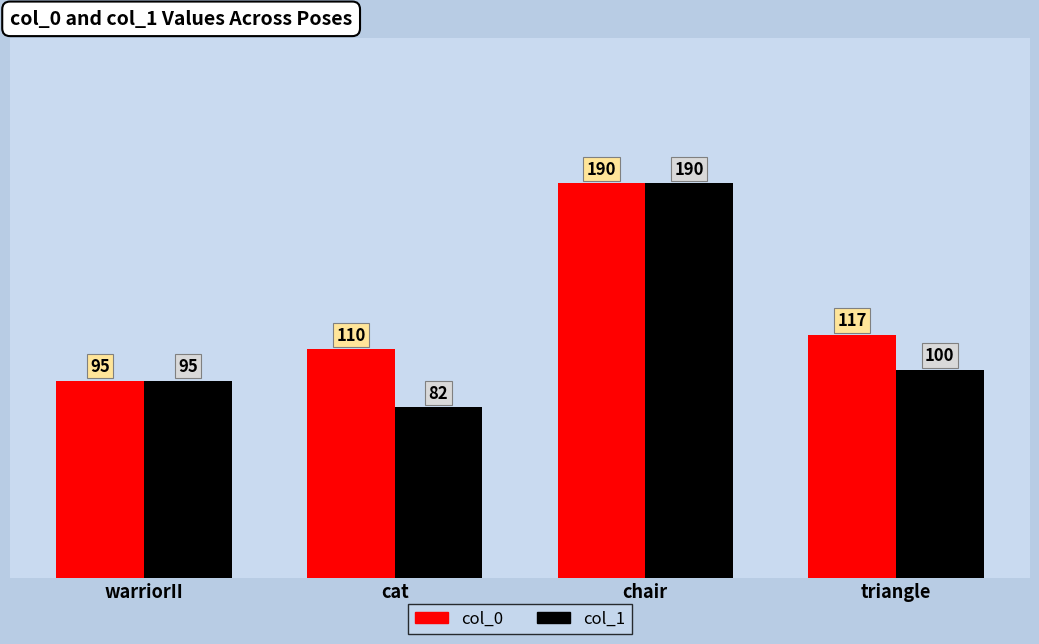

What is the difference between the maximum and second lowest values in the col_0 series?

80